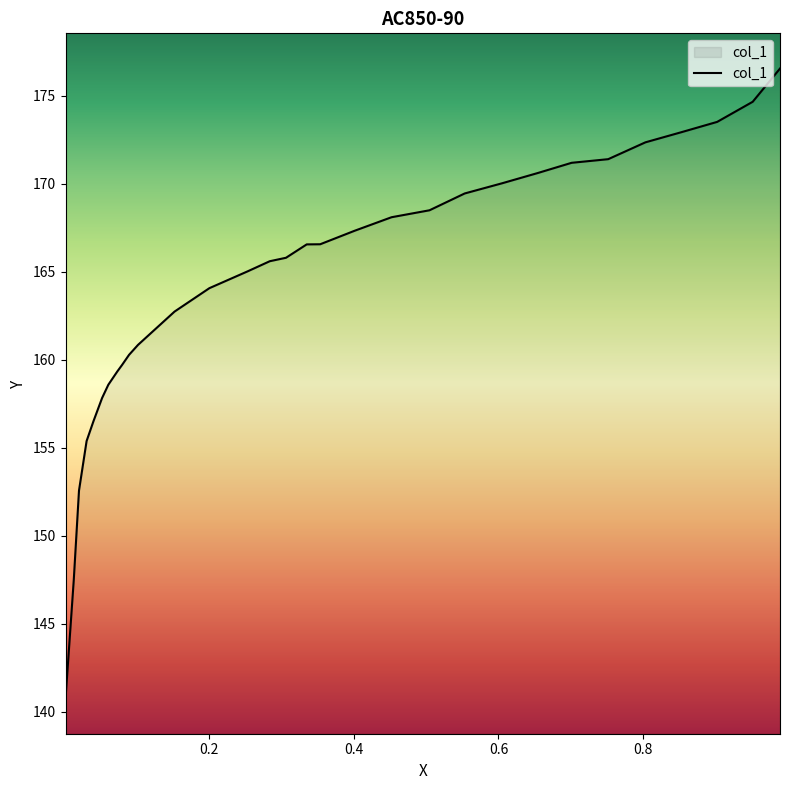

Approximately how many times larger is the value at 0.2536 compared to 0.6052?

1.0